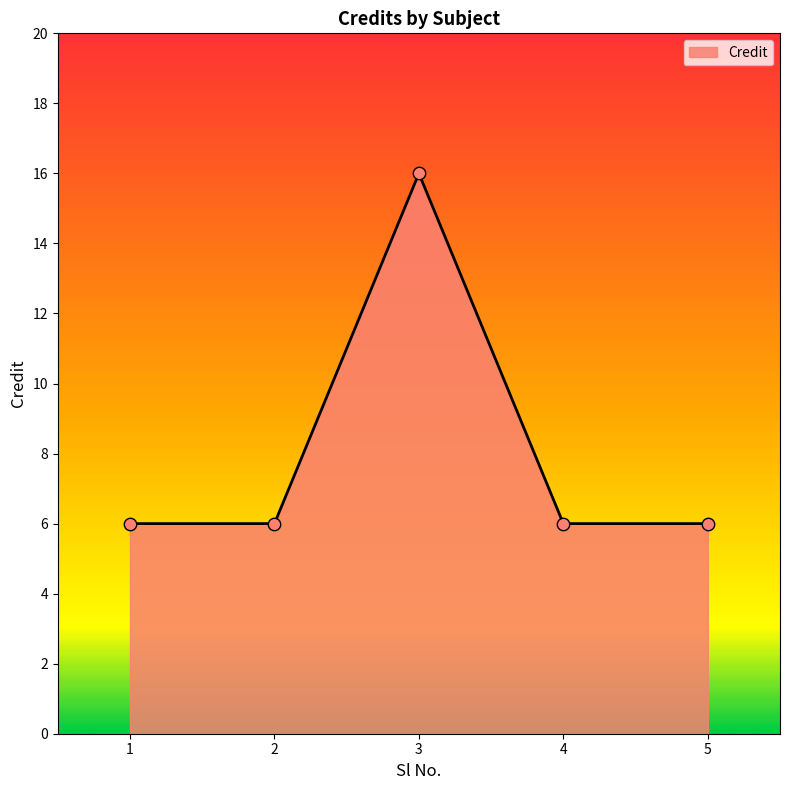

What is the change in value from 2 to 3?

+10